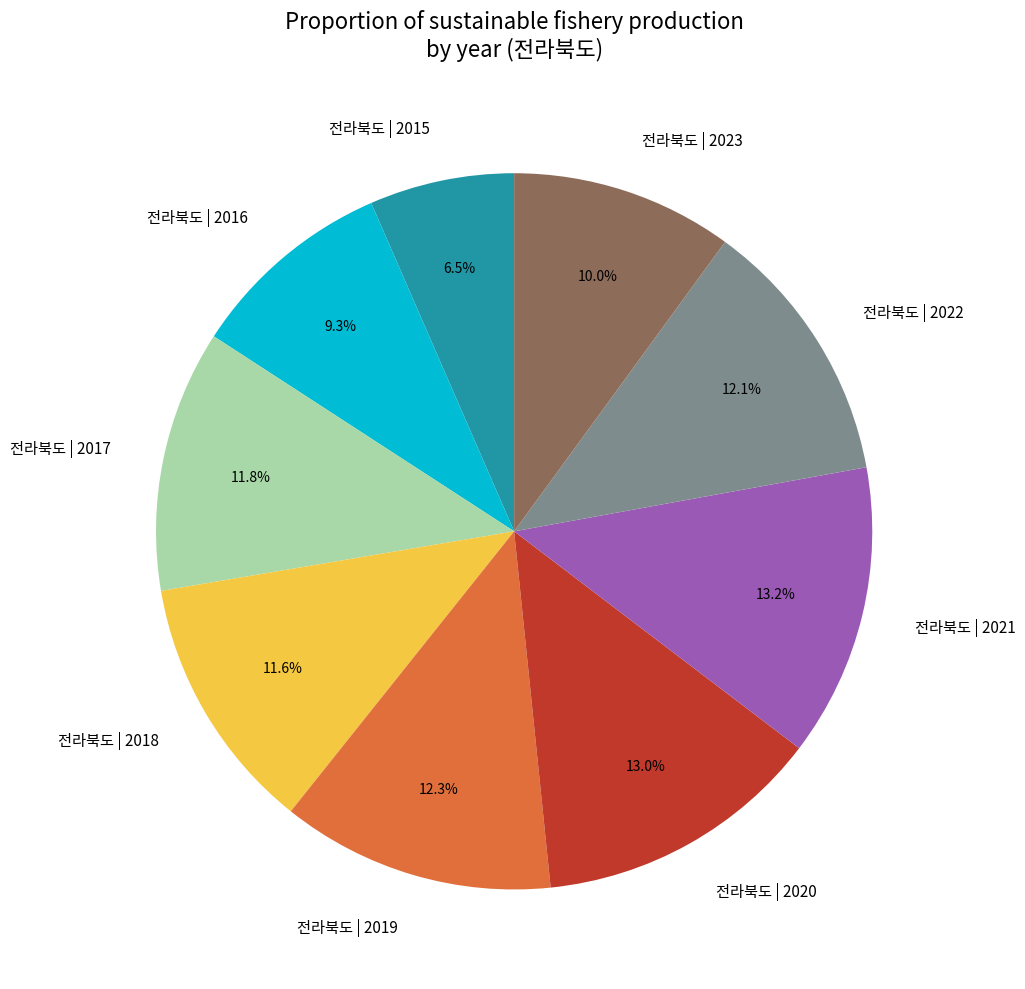

Count the number of slices in the pie.

9